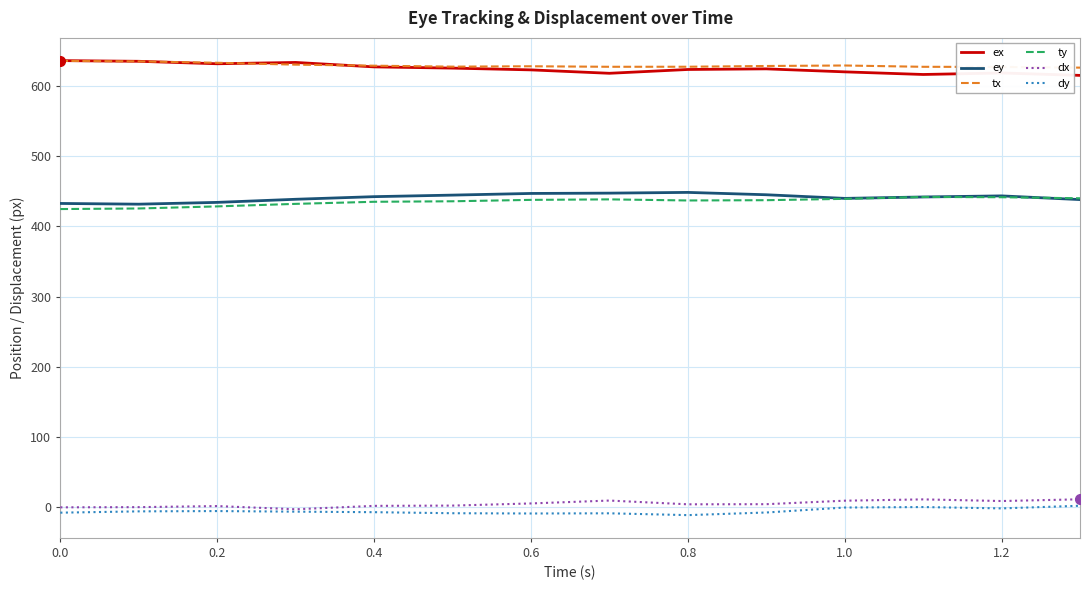

What is the minimum value for ty?

424.9